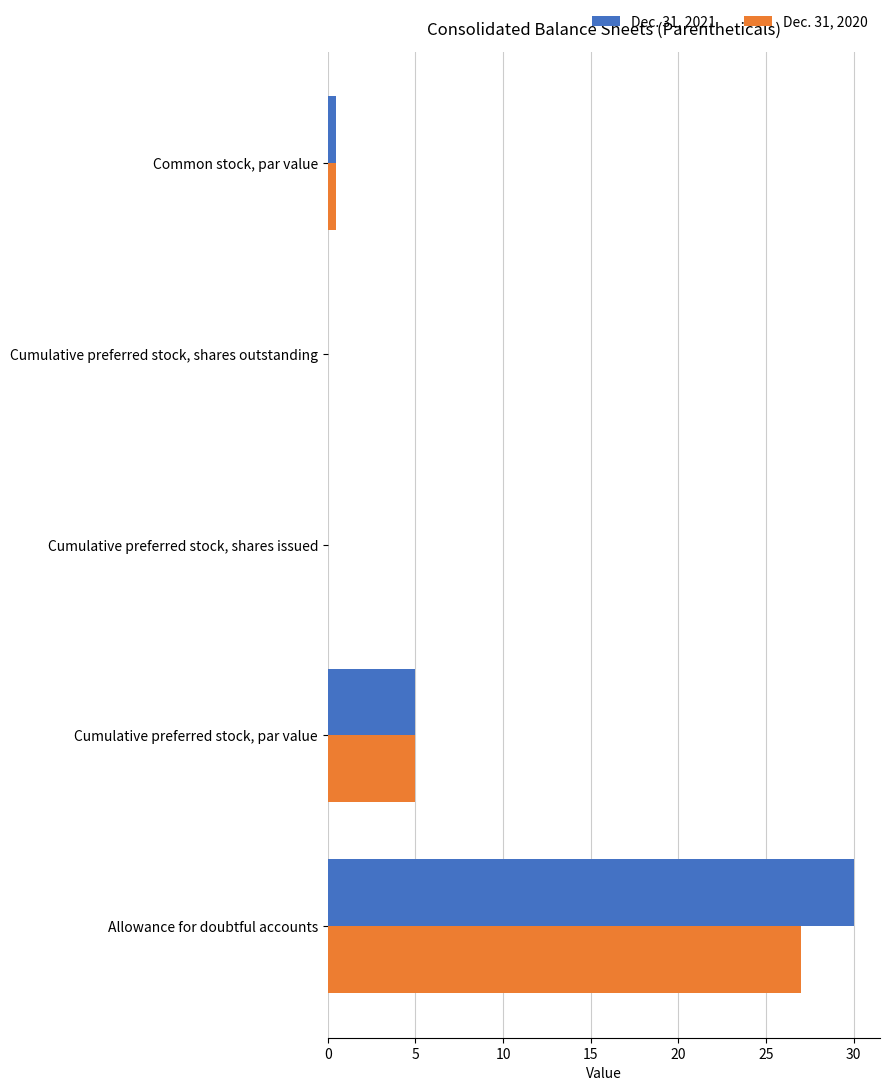

The Dec. 31, 2021 series shows 7.6 at Cumulative preferred stock, par value. True or false?

False